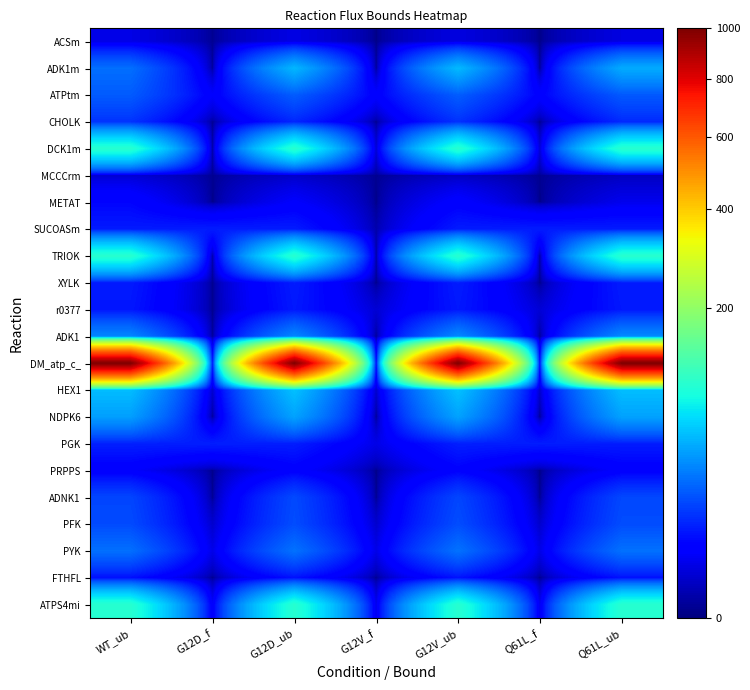

Which series changed the most between G12D_ub and G12V_f?

DM_atp_c_